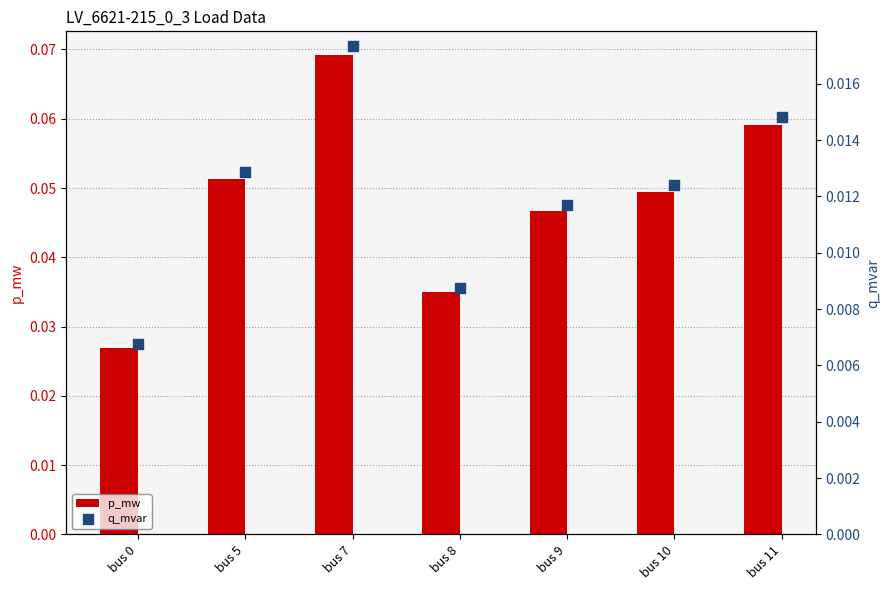

At how many categories does at least one series exceed 0?

7